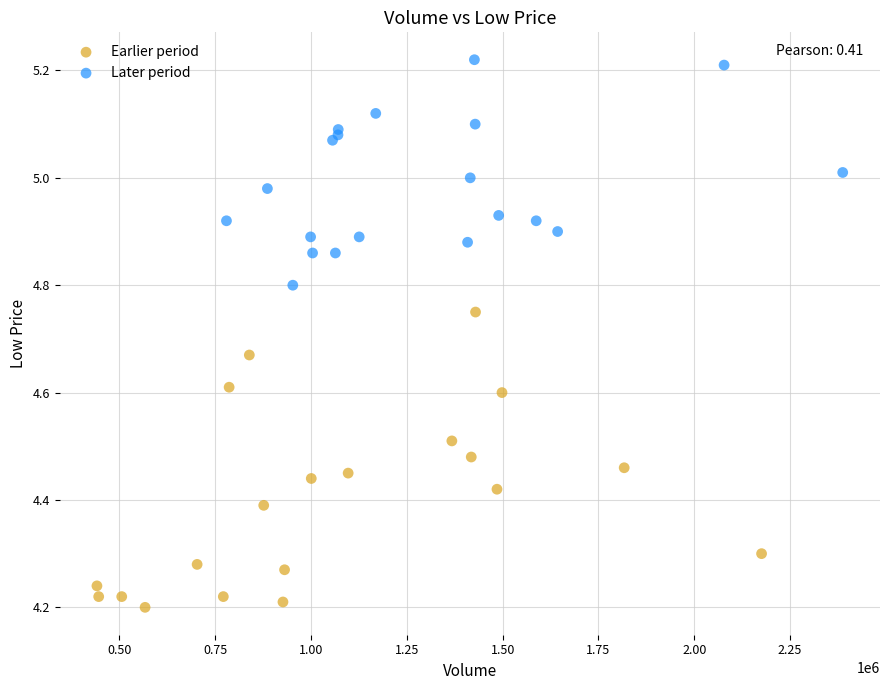

Which series contains the lowest Y value?

Earlier period